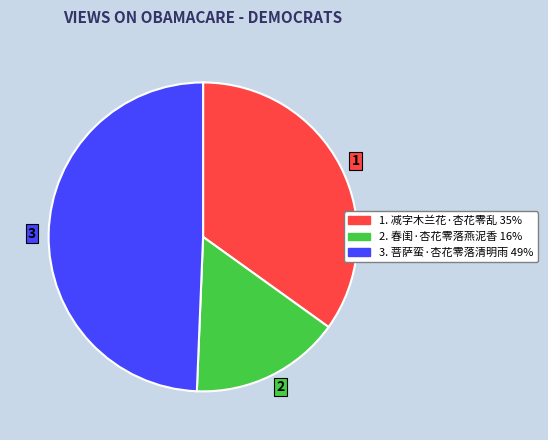

How many slices are in this pie chart?

3